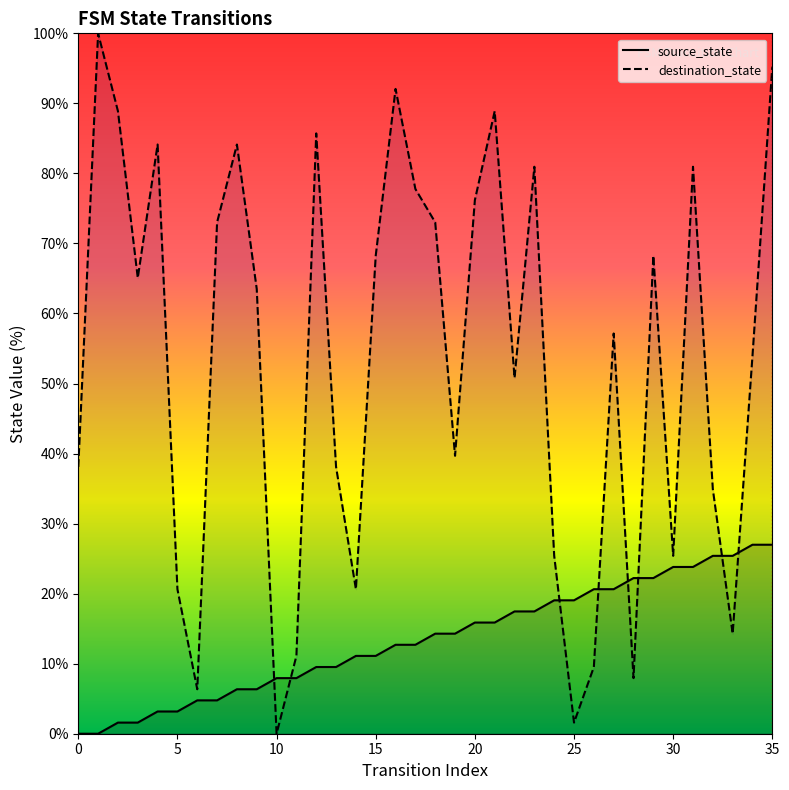

Reading right to left, transcribe all the data shown in this chart.

source_state: 35=27.0	34=27.0	33=25.4	32=25.4	31=23.8	30=23.8	29=22.2	28=22.2	27=20.6	26=20.6	25=19.0	24=19.0	23=17.5	22=17.5	21=15.9	20=15.9	19=14.3	18=14.3	17=12.7	16=12.7	15=11.1	14=11.1	13=9.5	12=9.5	11=7.9	10=7.9	9=6.3	8=6.3	7=4.8	6=4.8	5=3.2	4=3.2	3=1.6	2=1.6	1=0.0	0=0.0
destination_state: 35=95.2	34=54.0	33=14.3	32=34.9	31=81.0	30=25.4	29=68.3	28=7.9	27=57.1	26=9.5	25=1.6	24=25.4	23=81.0	22=50.8	21=88.9	20=76.2	19=39.7	18=73.0	17=77.8	16=92.1	15=68.3	14=20.6	13=38.1	12=85.7	11=11.1	10=0.0	9=63.5	8=84.1	7=73.0	6=6.3	5=20.6	4=84.1	3=65.1	2=88.9	1=100.0	0=38.1